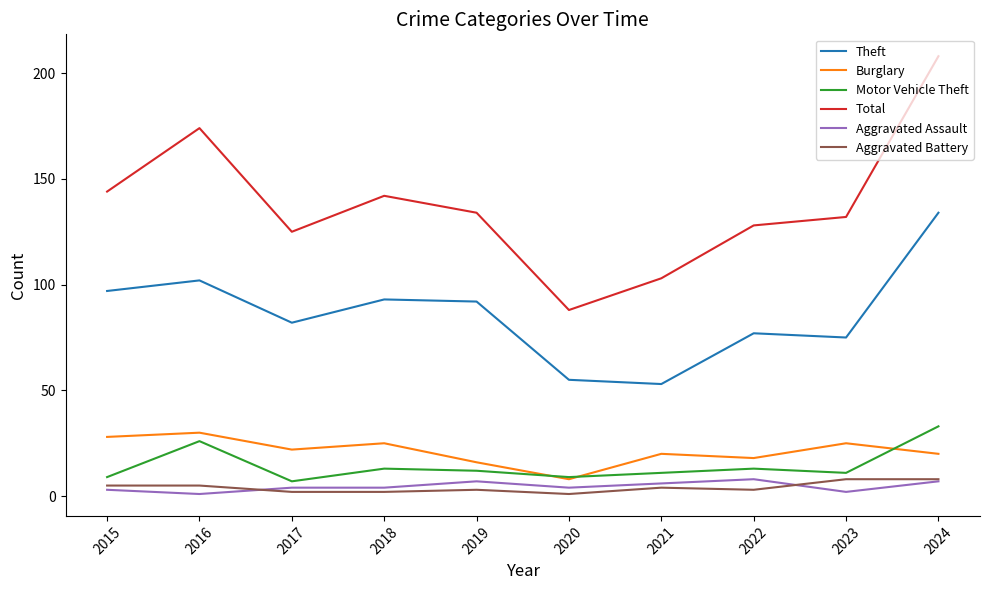

True or false: Total and Theft intersect in this chart.

False